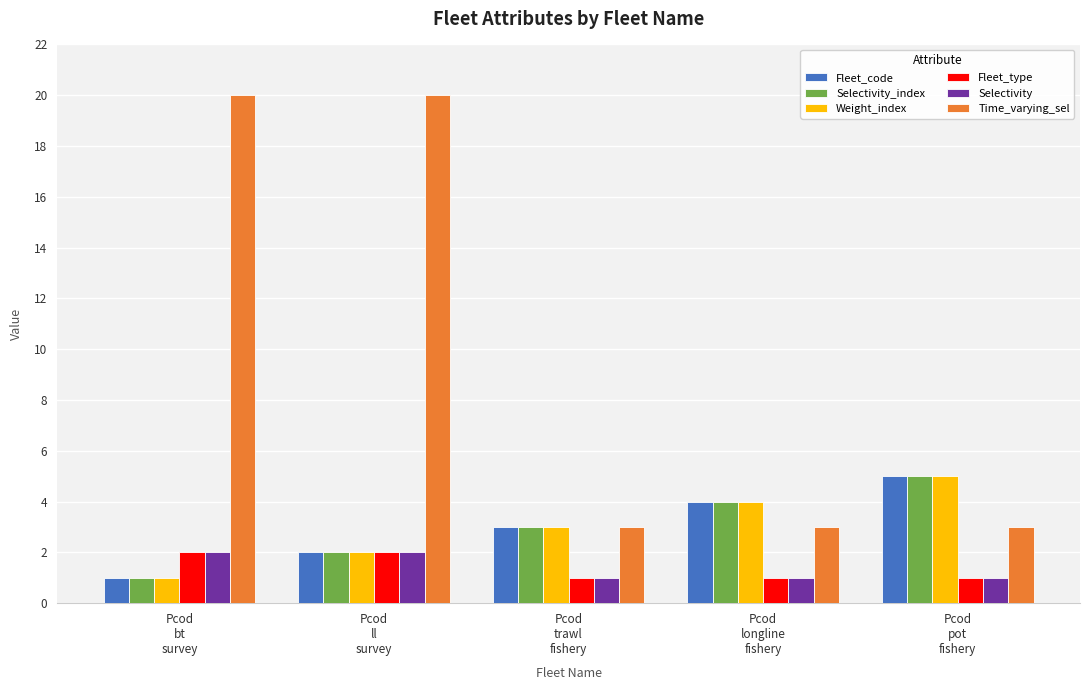

Which series has the largest range (max minus min)?

Time_varying_sel